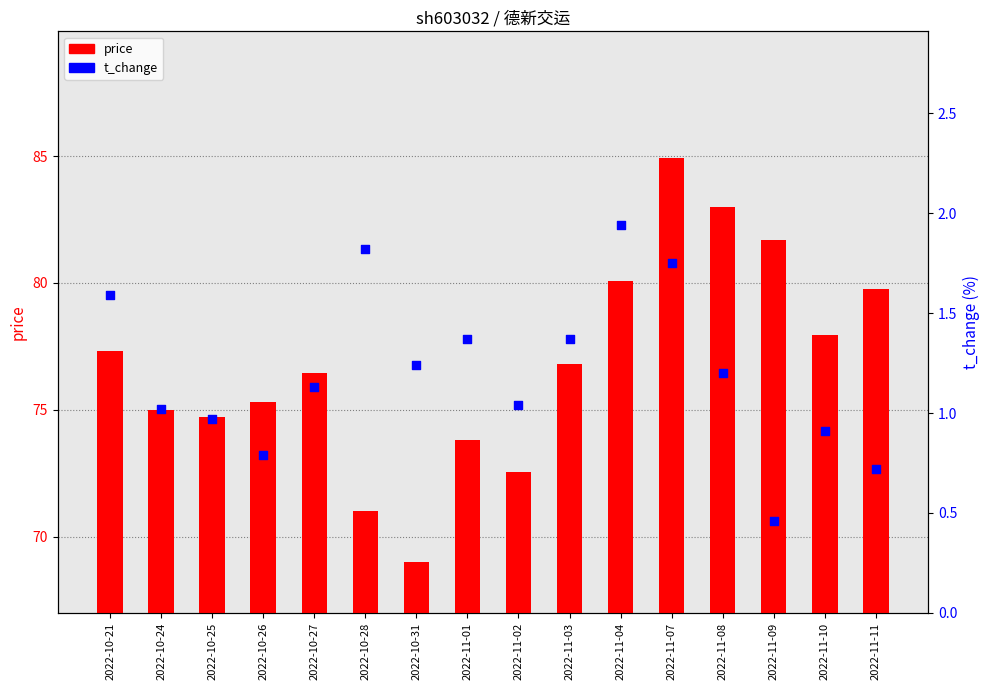

Which series reaches the maximum Y coordinate?

price